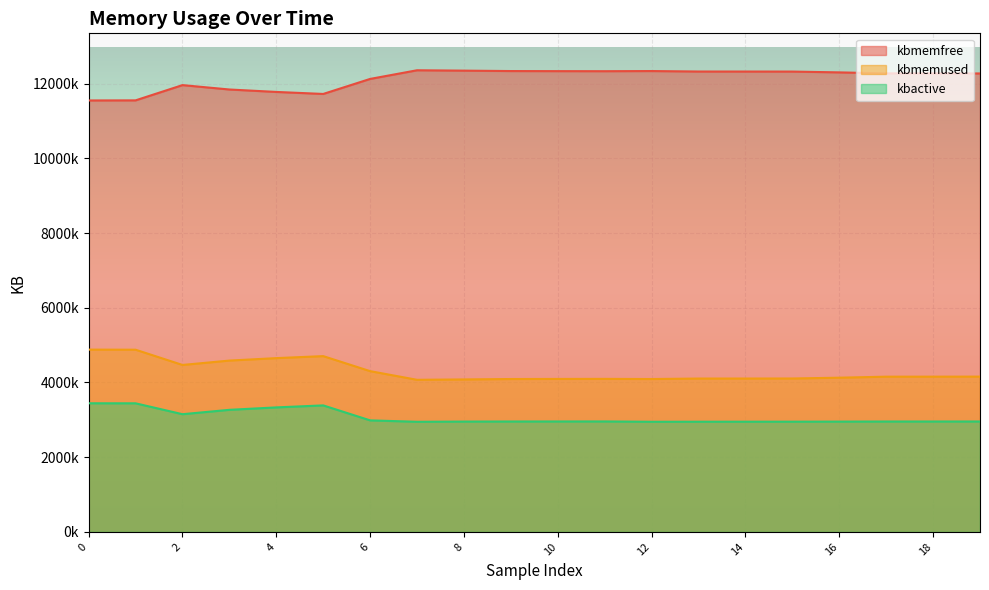

Rank the series at 7 from highest to lowest value.

kbmemfree, kbmemused, kbactive